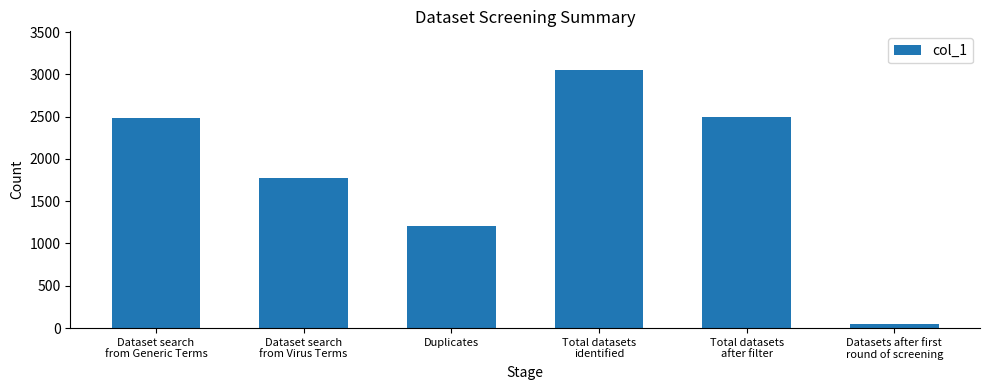

What is the change in value from Duplicates to Total datasets
identified?

+1843